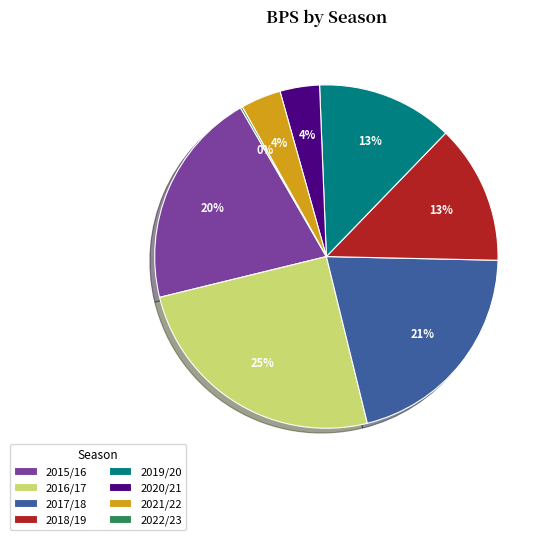

To the nearest percent, what is the average slice percentage?

12%